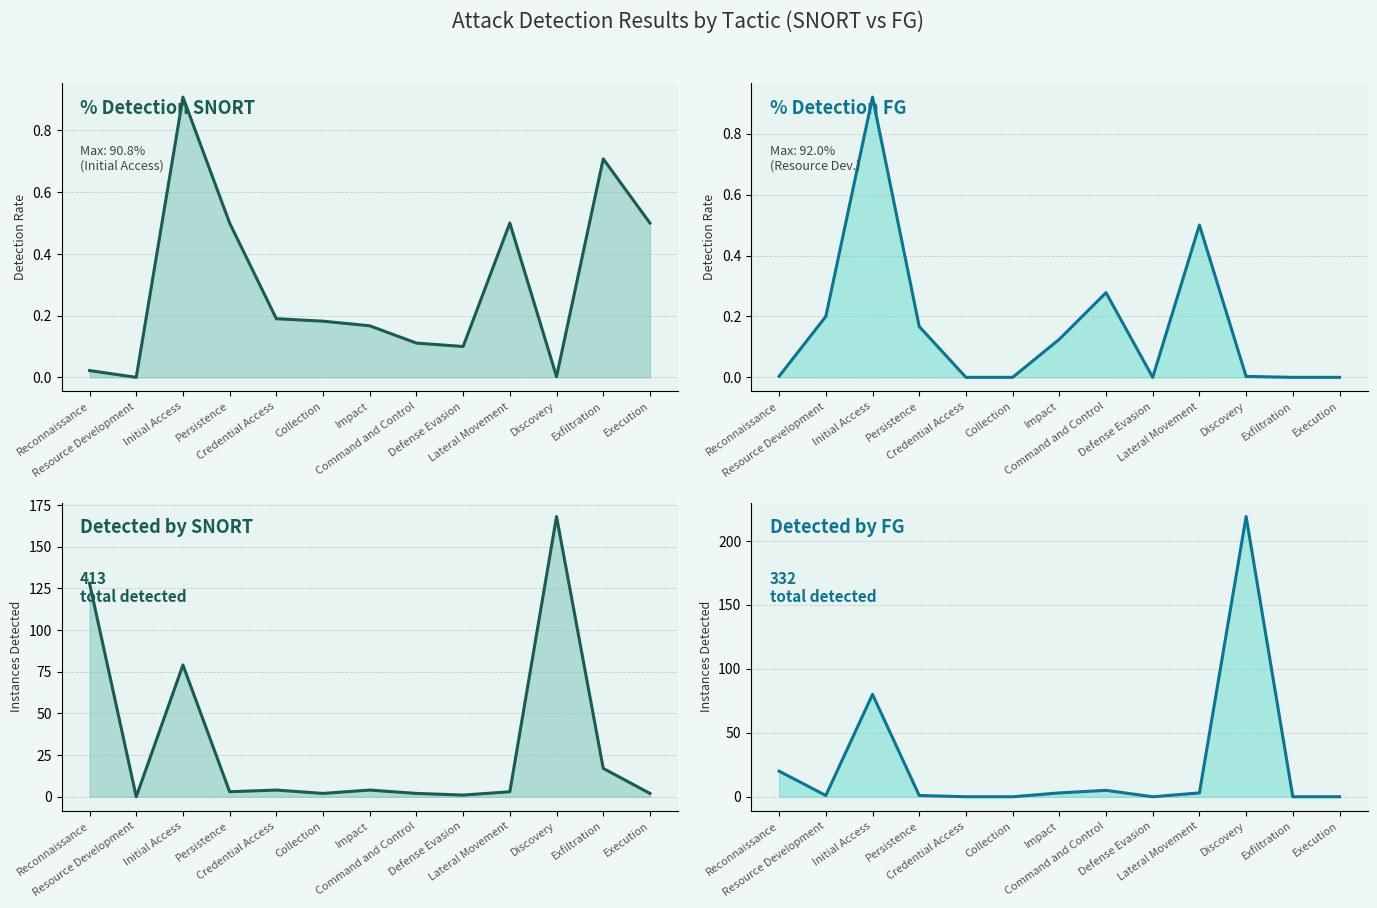

What position from the right is Lateral Movement?

4